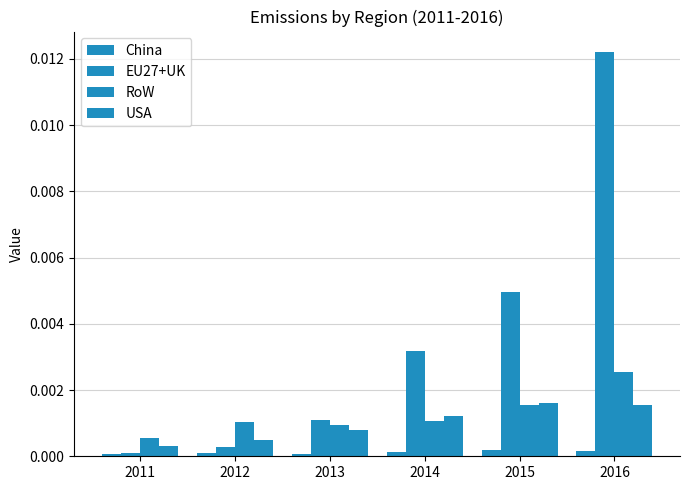

How many bars are there in total?

24